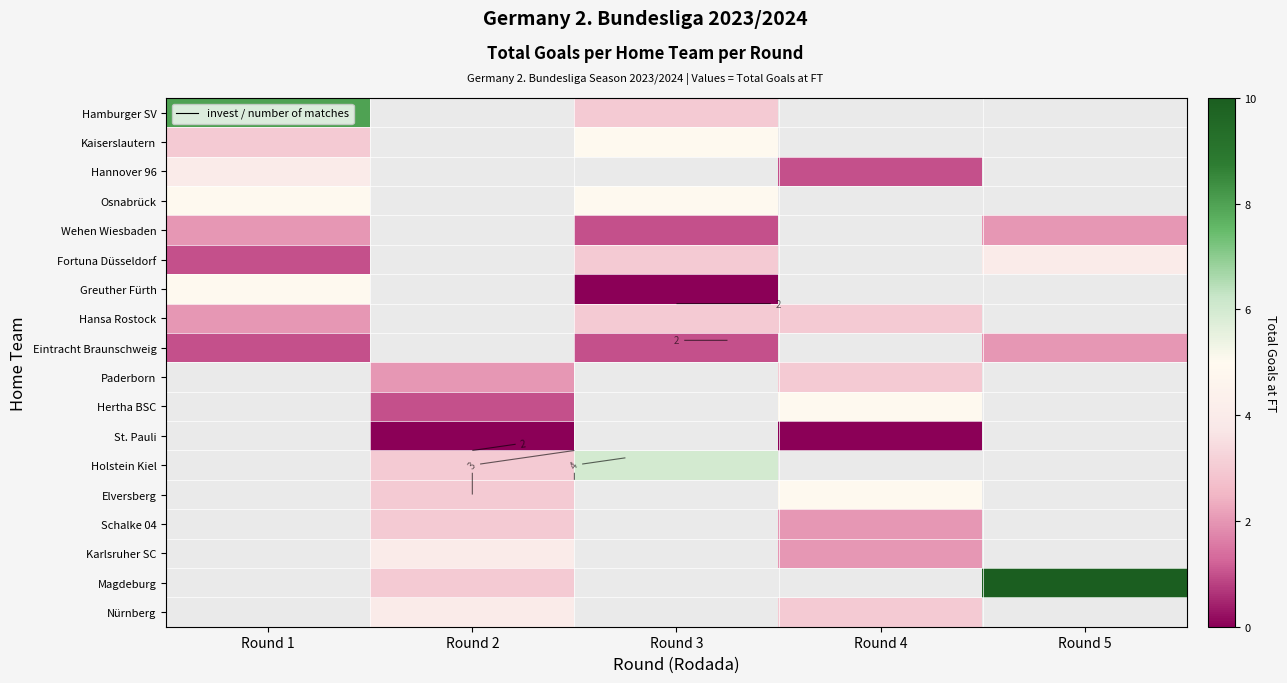

At which label does Wehen Wiesbaden reach its minimum?

Round 3